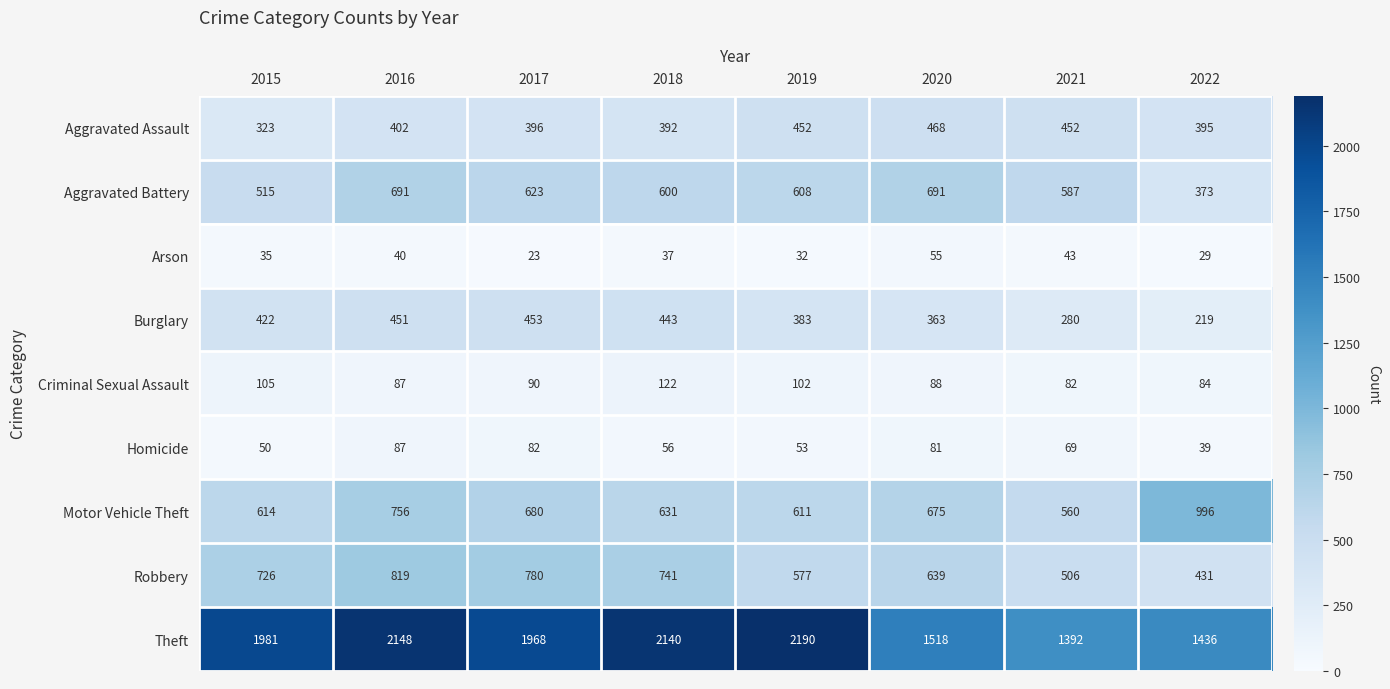

Is the value of Motor Vehicle Theft at 2020 greater than the value of Arson at 2022?

Yes